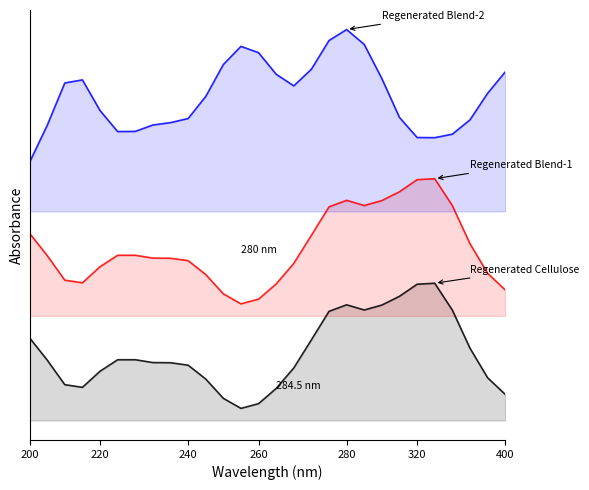

Reading left to right, transcribe all the data shown in this chart.

Regenerated Cellulose: 0.4	0.3	0.2	0.2	0.2	0.3	0.3	0.3	0.3	0.3	0.2	0.1	0.1	0.1	0.2	0.3	0.4	0.5	0.6	0.5	0.6	0.6	0.7	0.7	0.5	0.3	0.2	0.1
Regenerated Blend-1: 0.9	0.8	0.7	0.7	0.7	0.8	0.8	0.8	0.8	0.8	0.7	0.6	0.6	0.6	0.7	0.8	0.9	1.0	1.1	1.0	1.1	1.1	1.2	1.2	1.0	0.8	0.7	0.6
Regenerated Blend-2: 1.2	1.4	1.6	1.6	1.5	1.4	1.4	1.4	1.4	1.4	1.5	1.7	1.8	1.8	1.7	1.6	1.7	1.8	1.9	1.8	1.6	1.4	1.4	1.4	1.4	1.4	1.6	1.7